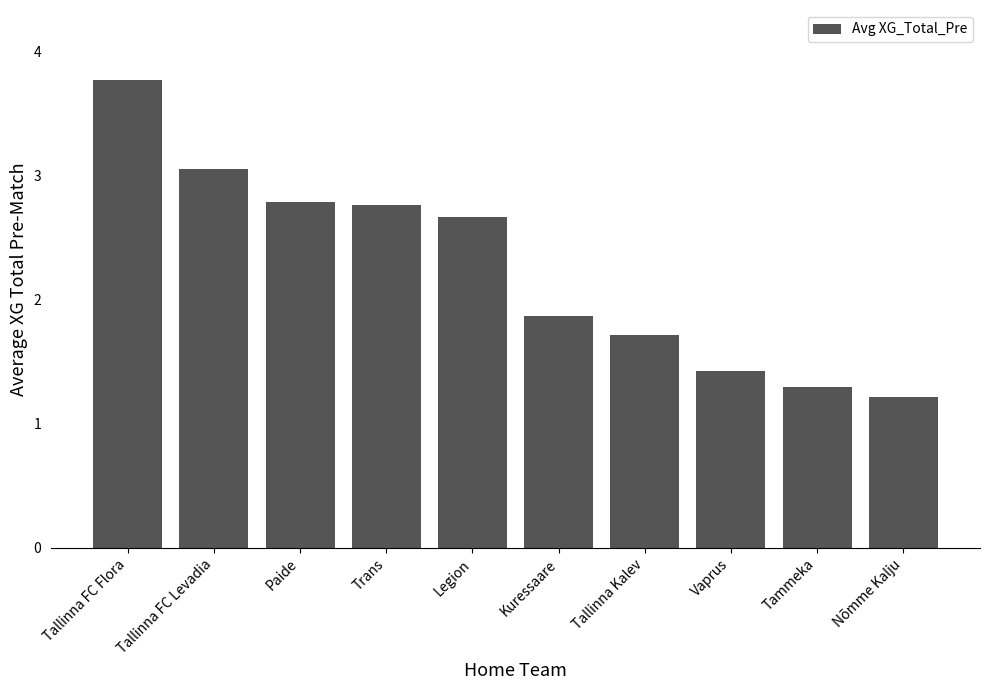

At which label does the data first exceed 2?

Tallinna FC Flora